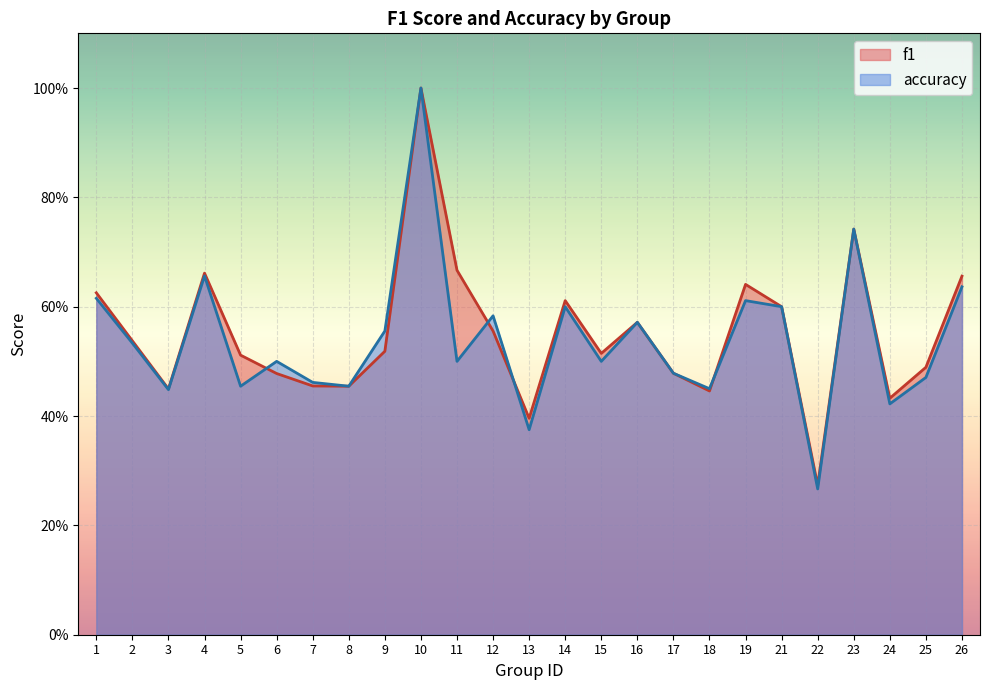

Which series has the widest spread of values?

accuracy